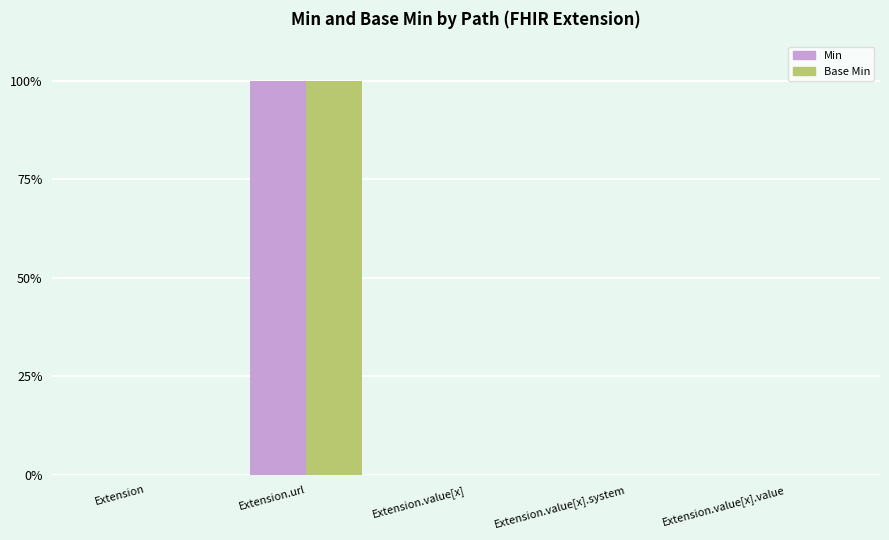

At how many categories does at least one series exceed 0?

1